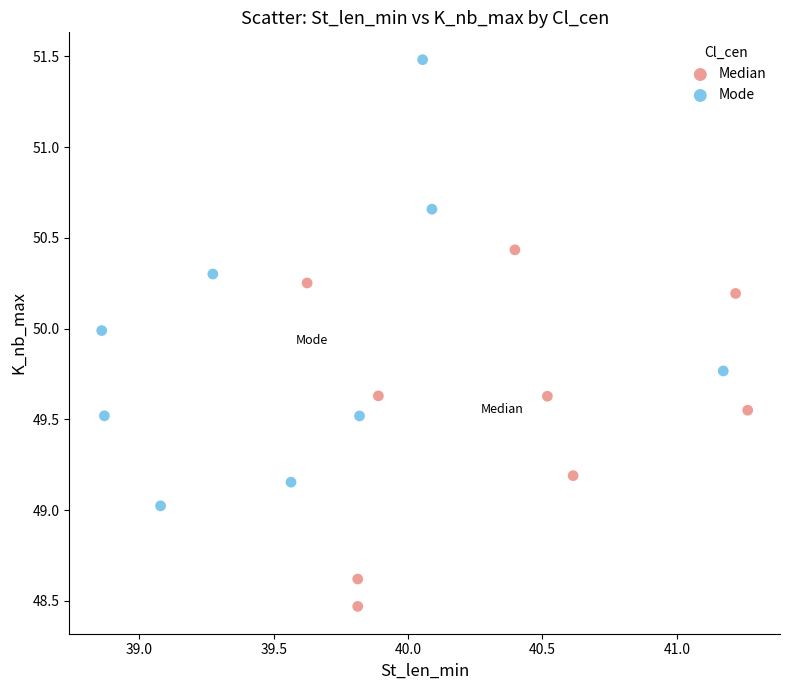

What are all the series names shown in the legend?

Median, Mode